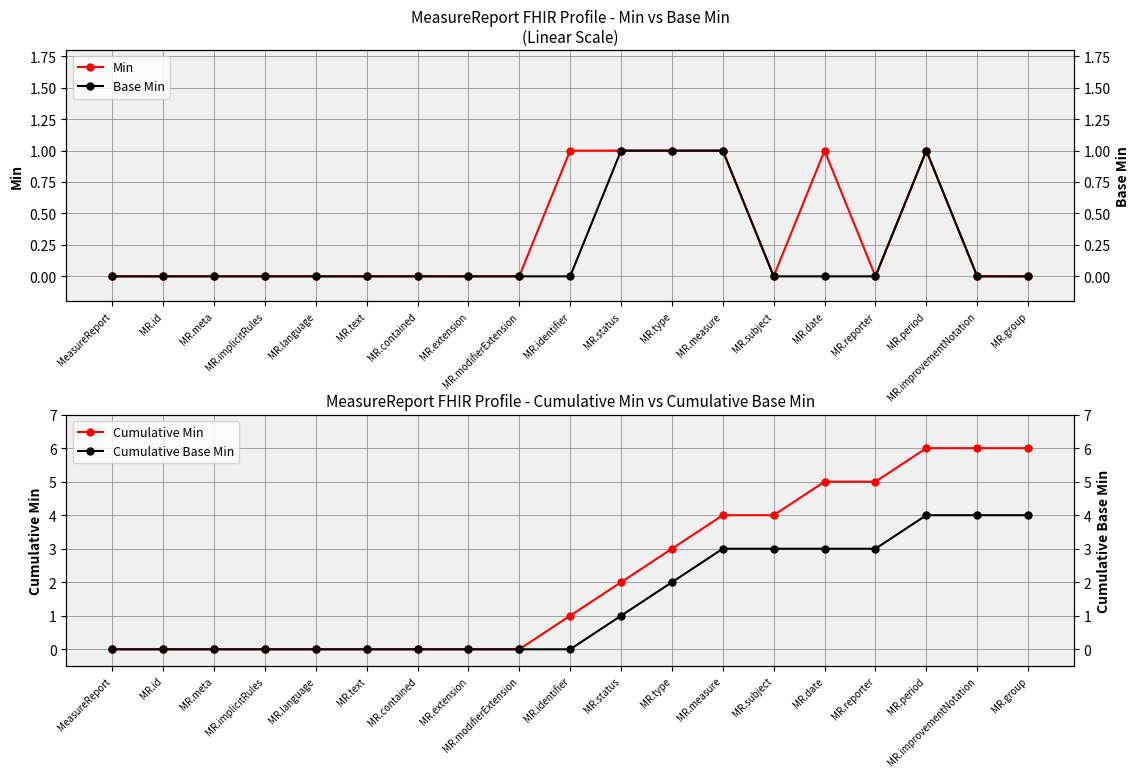

True or false: Cumulative Min and Base Min intersect in this chart.

False